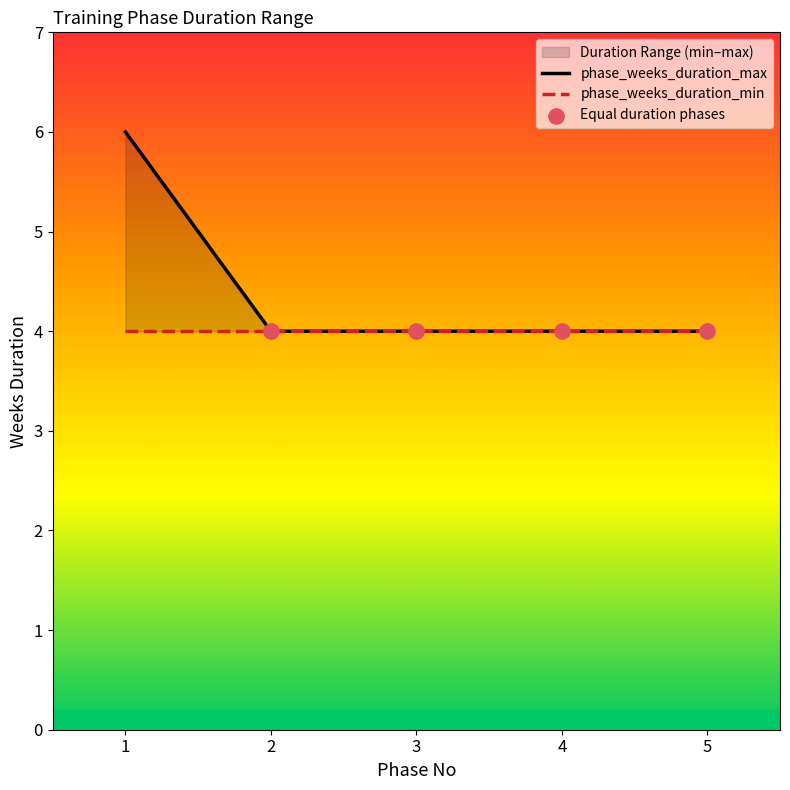

What is the change in value from 1 to 2?

-2